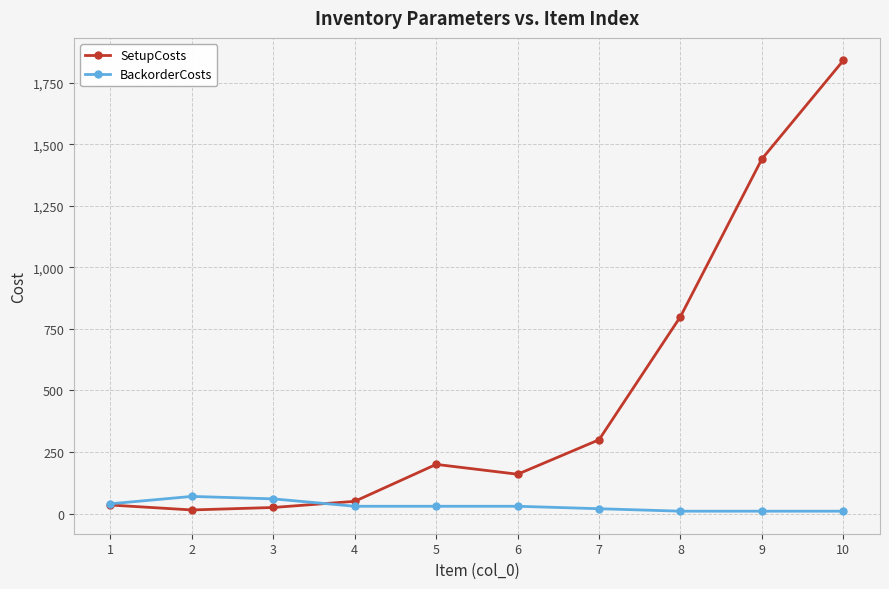

What are all the series names shown in the legend?

SetupCosts, BackorderCosts